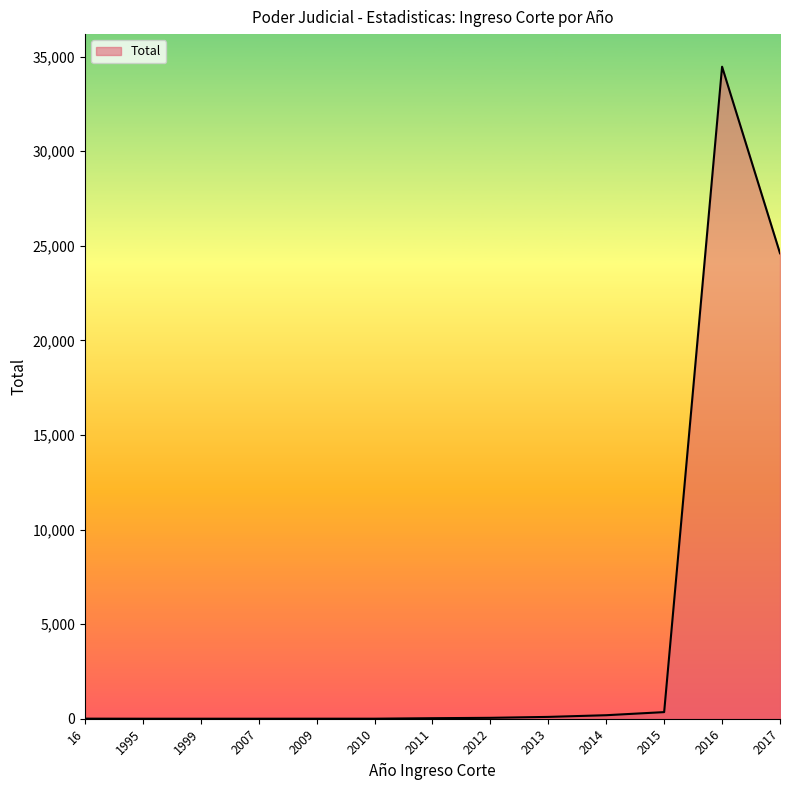

What is the difference between the maximum and second lowest values?

34463